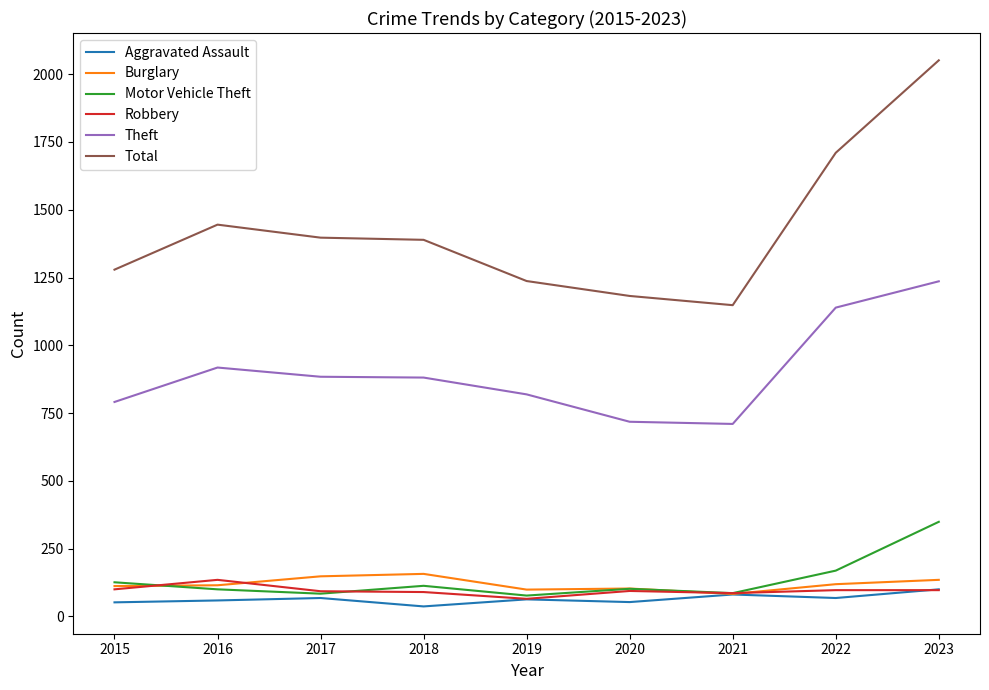

How many lines are shown in the chart?

6